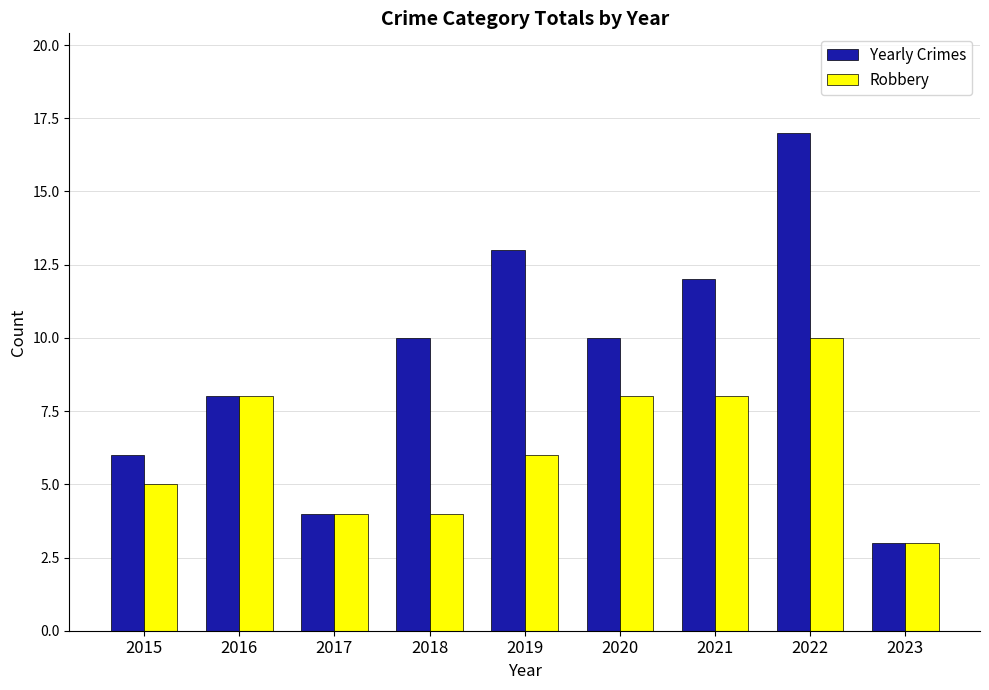

Reading left to right, transcribe all the data shown in this chart.

Yearly Crimes: 6	8	4	10	13	10	12	17	3
Robbery: 5	8	4	4	6	8	8	10	3